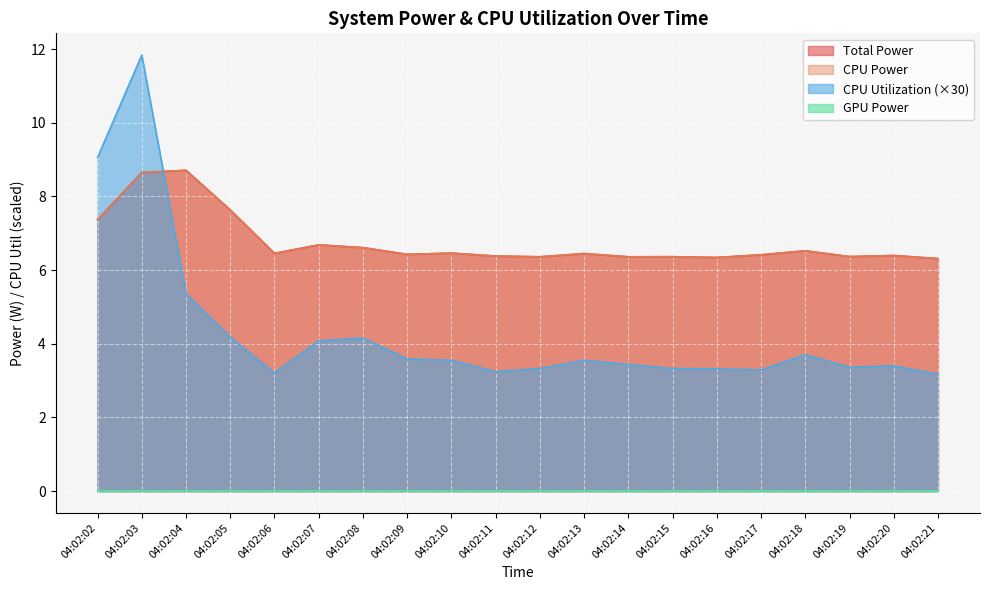

True or false: Total Power has more than 0 points higher than both neighbors.

True